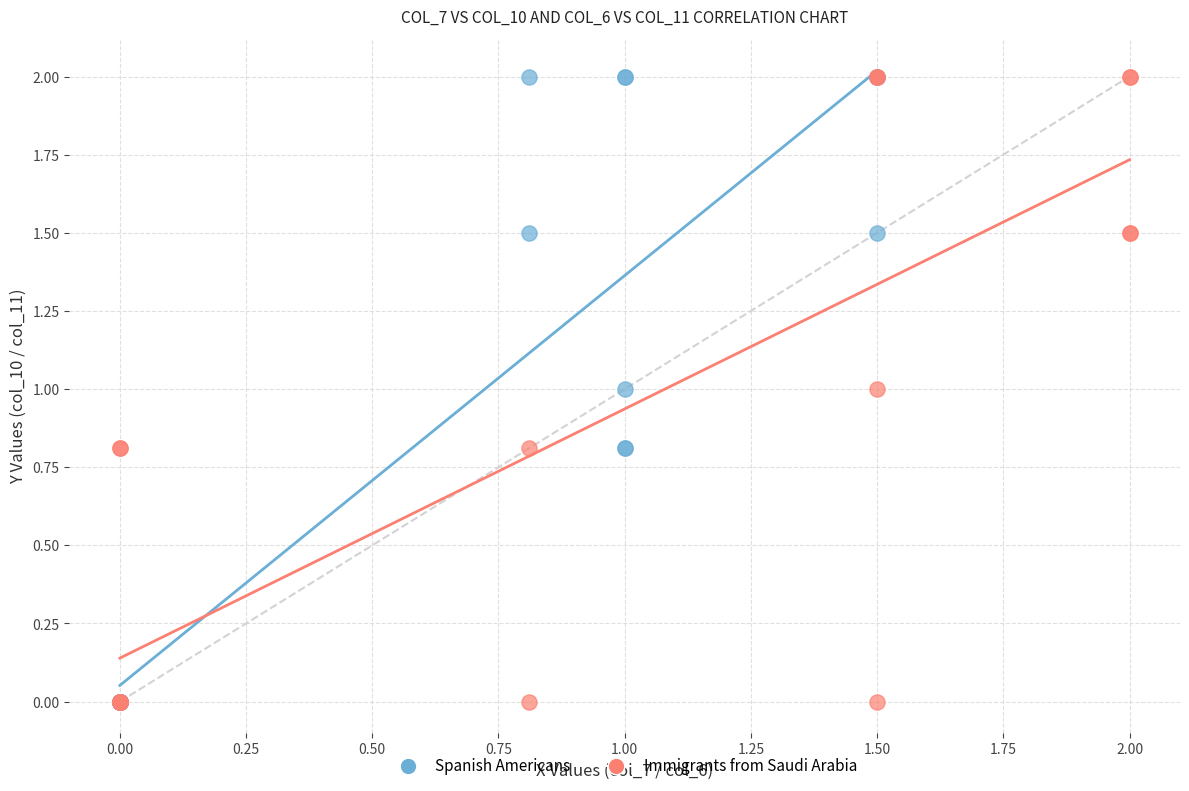

What are all the series names shown in the legend?

Spanish Americans, Immigrants from Saudi Arabia